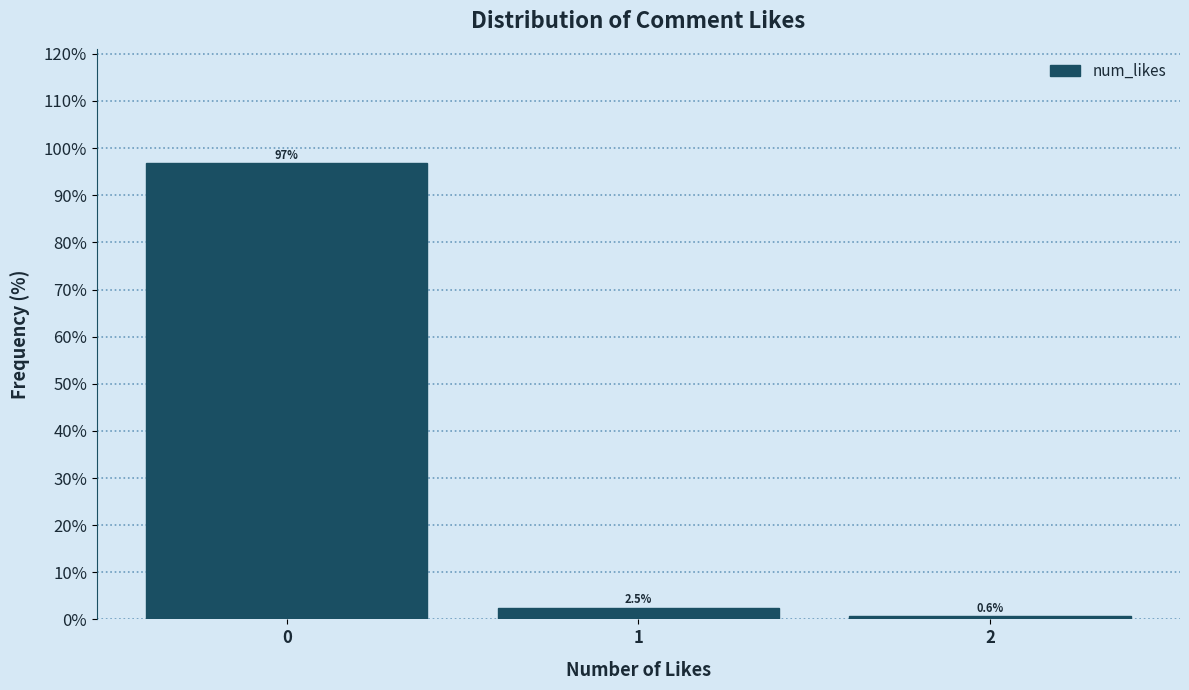

Reading left to right, transcribe this chart: for each bar, give the range it covers on the x-axis and its height.

-0.5 to 0.5: 96.9
0.5 to 1.5: 2.5
1.5 to 2.5: 0.6